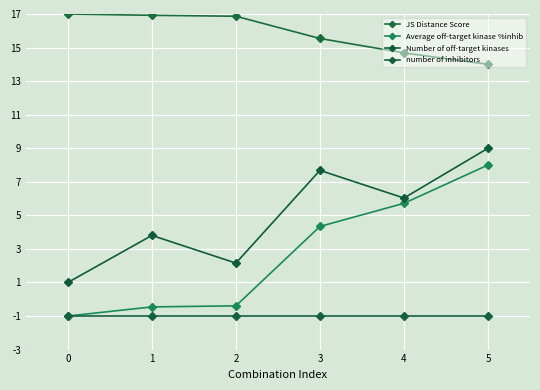

How many lines are shown in the chart?

4